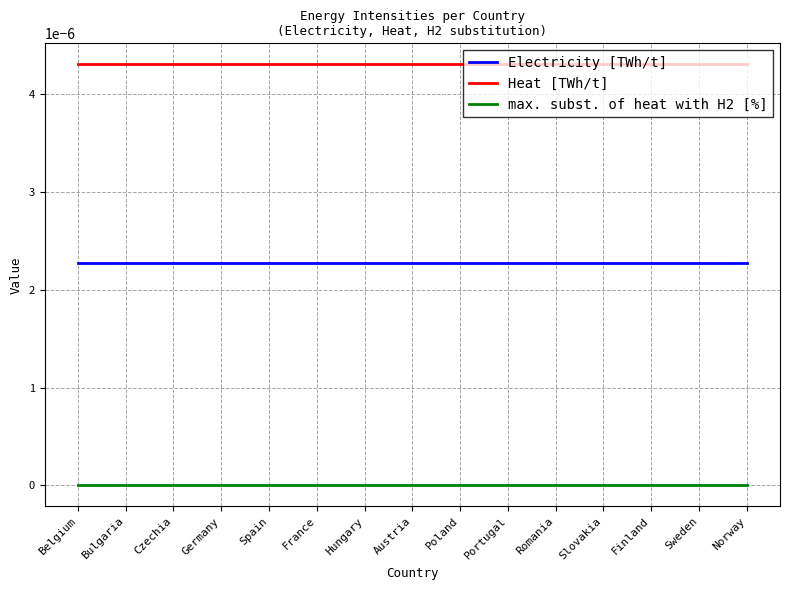

What position from the left is Germany?

4